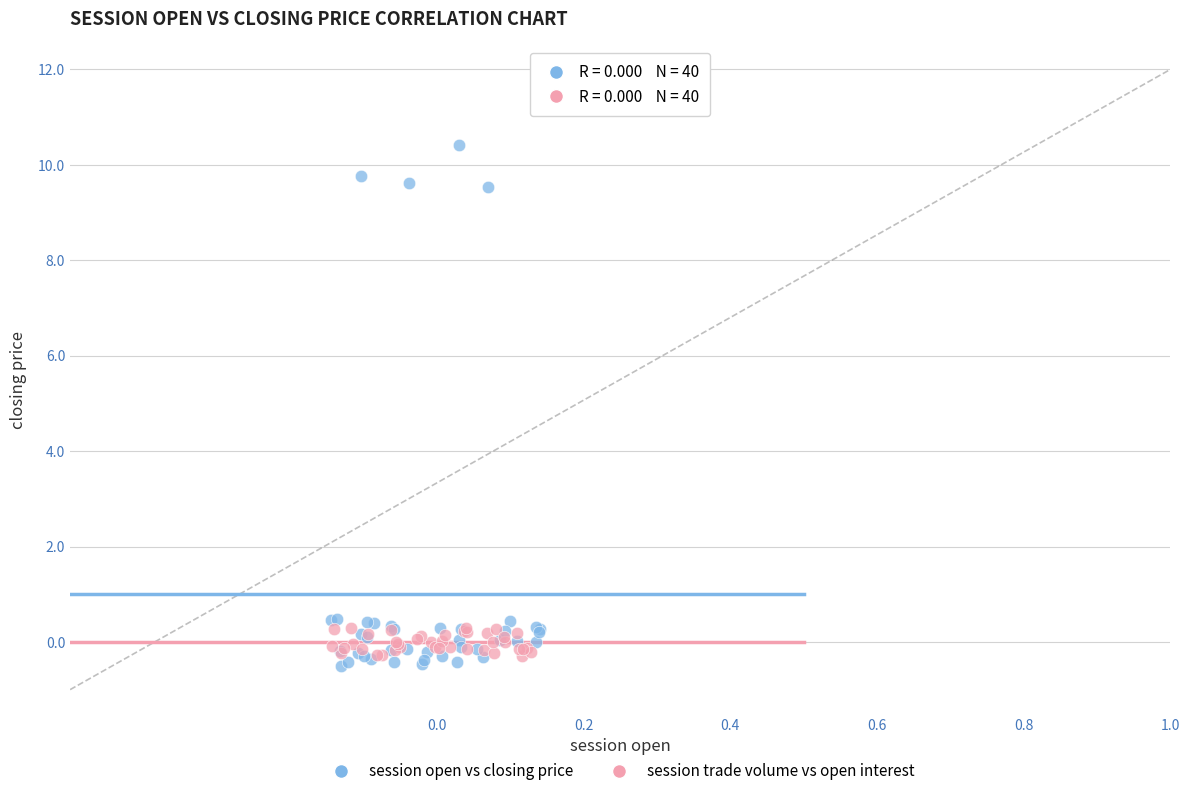

Which series contains the lowest Y value?

session open vs closing price